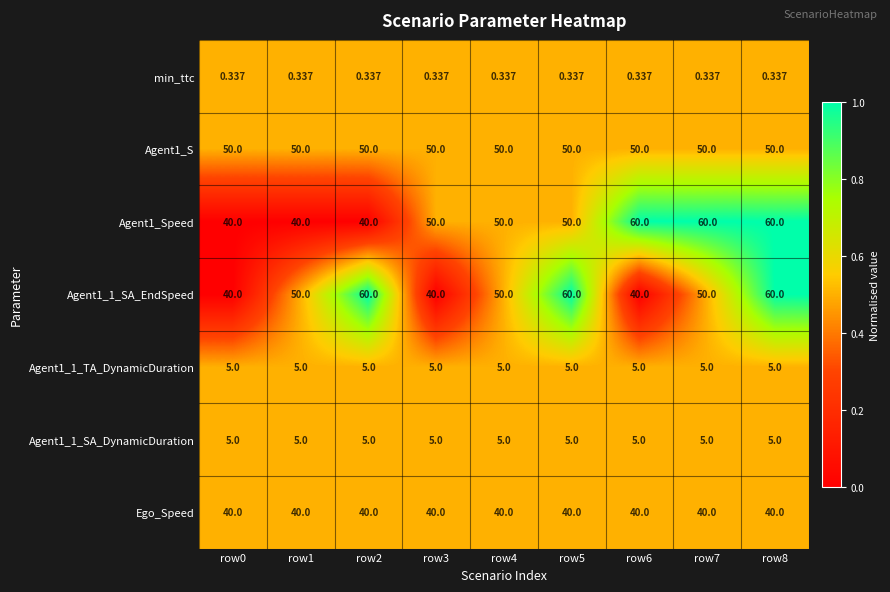

Is the value of min_ttc at row2 greater than the value of Agent1_1_TA_DynamicDuration at row8?

No